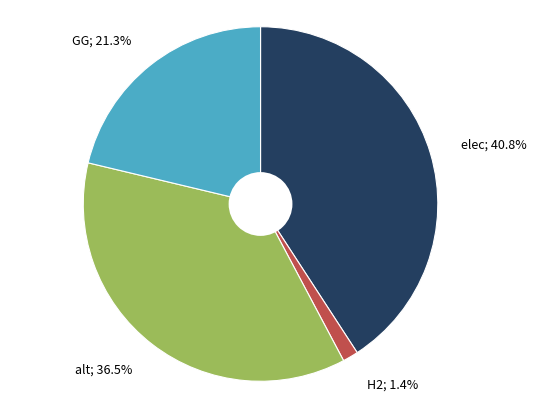

Does any single category account for the majority?

No